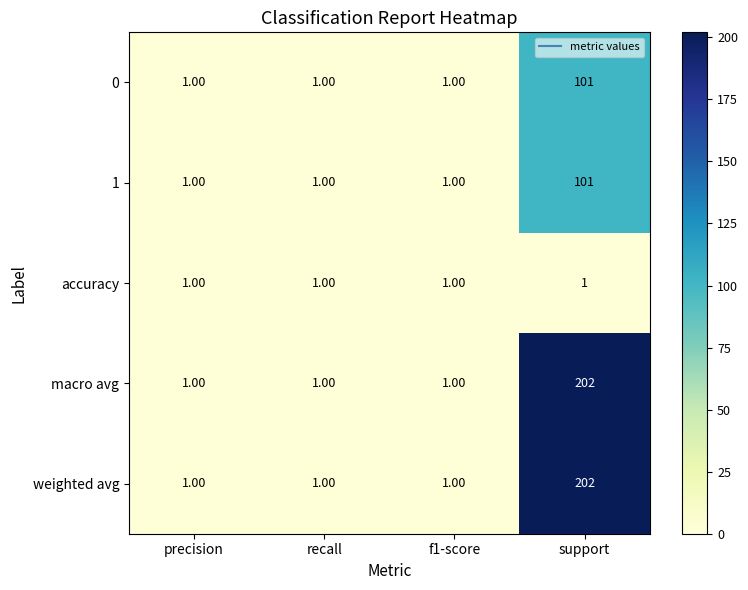

How many categories are shown in the chart?

4